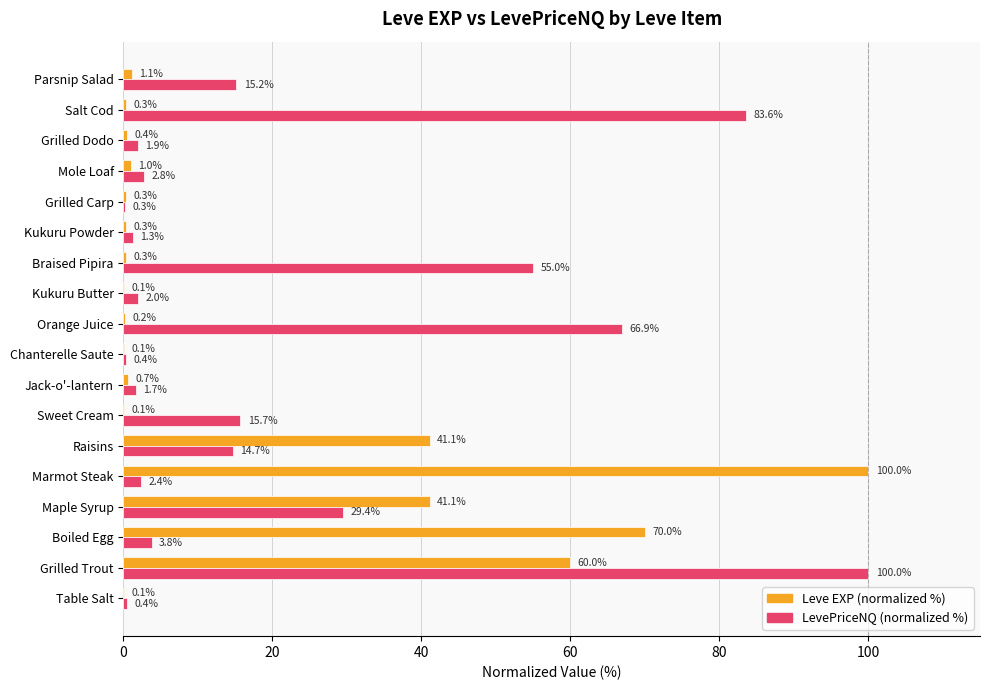

What is the maximum value for Leve EXP (normalized %)?

100.0